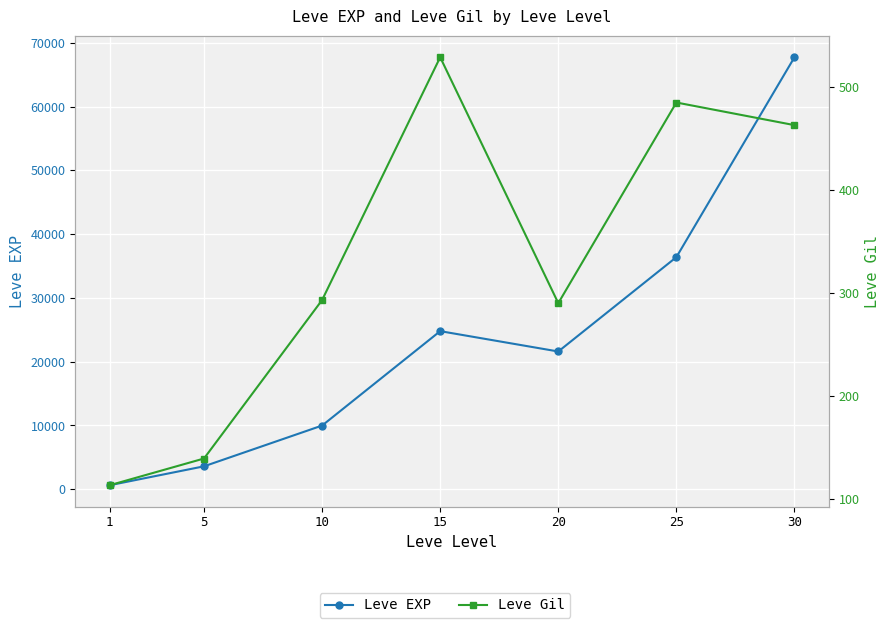

What value does the Leve Gil series have at 30, to the nearest 10?

460